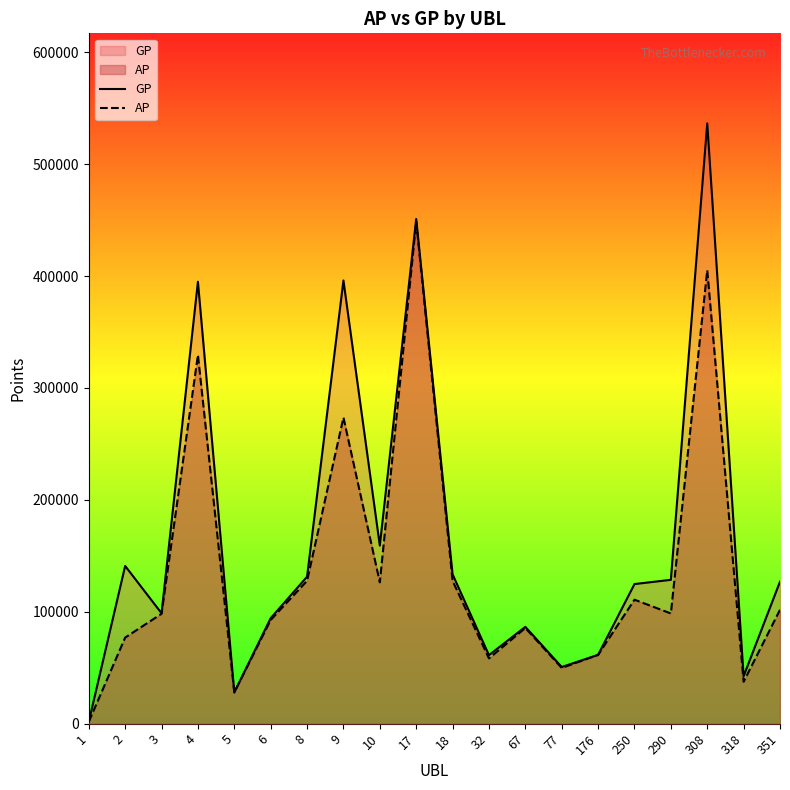

In GP, how many points are higher than both neighbors (excluding endpoints)?

6